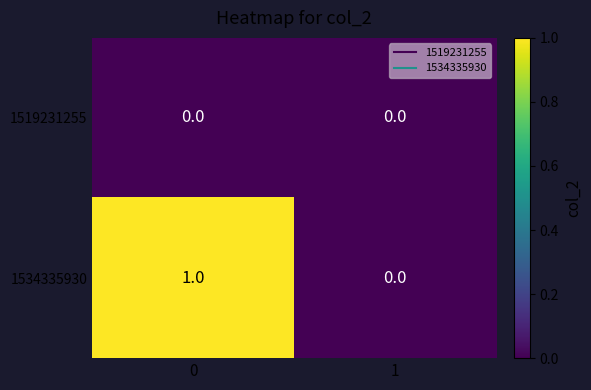

Which series has the largest total across all categories?

1534335930